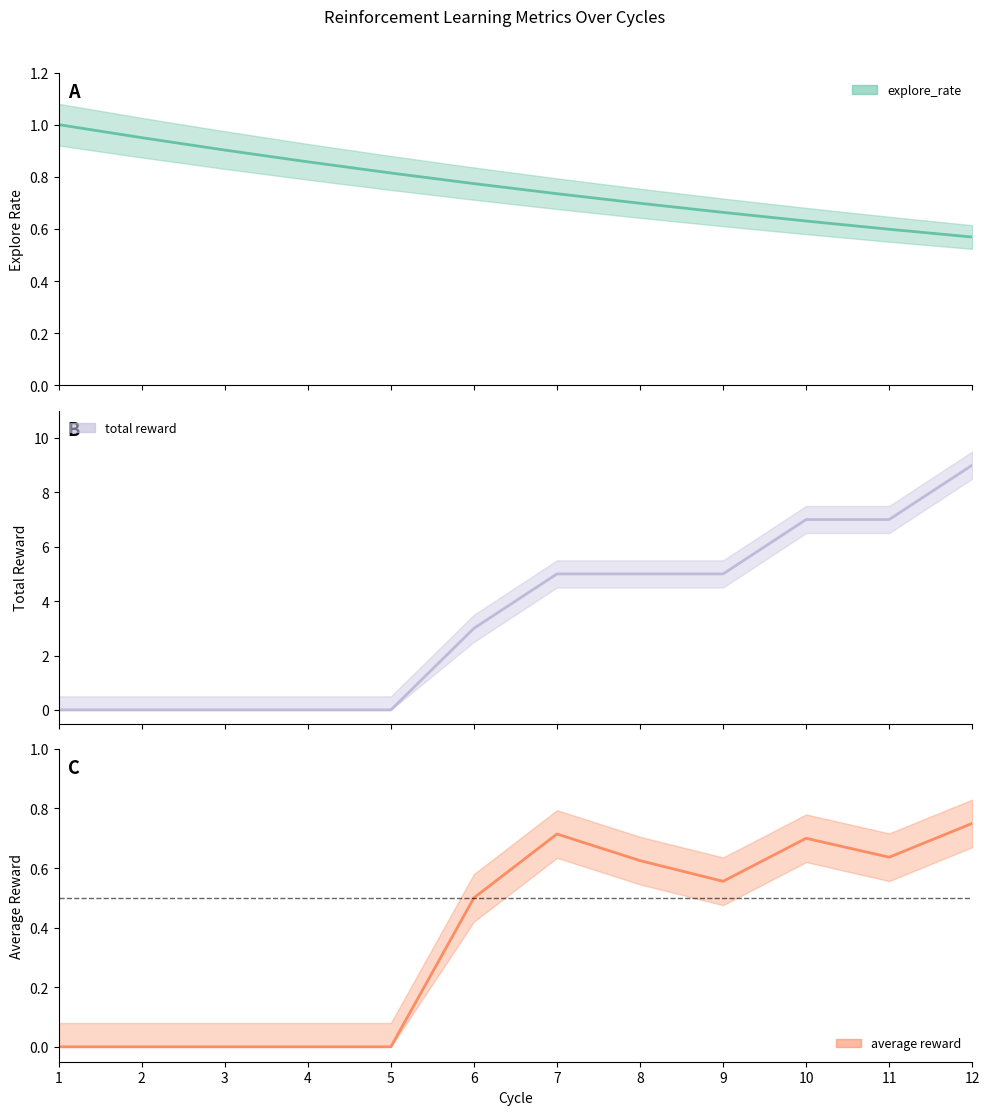

The explore_rate series shows 0.6 at 12. True or false?

True